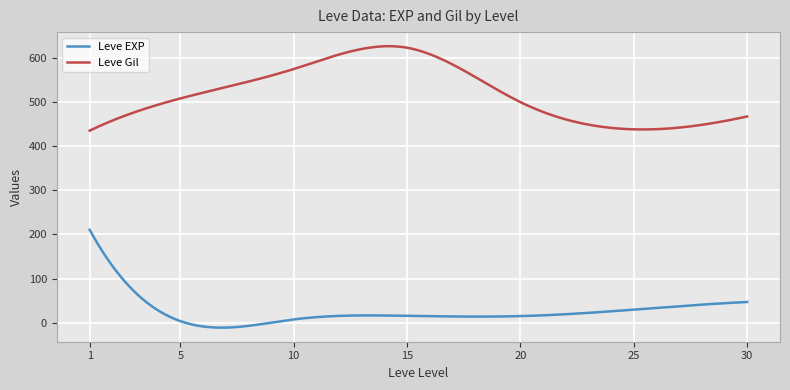

True or false: Leve EXP and Leve Gil cross at least once.

False